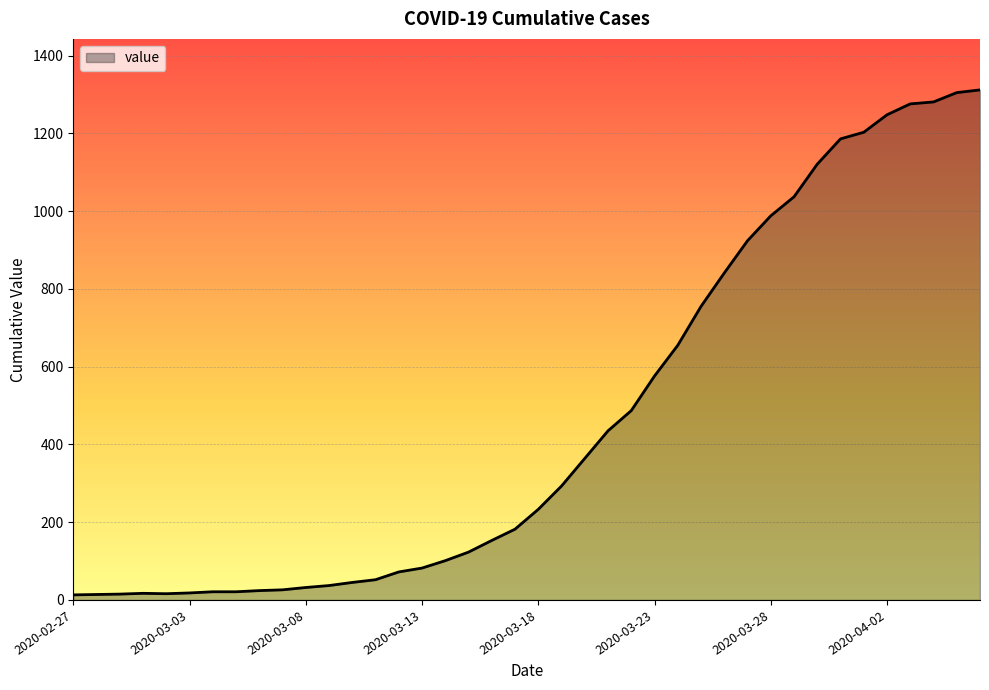

What is the maximum value shown in the chart?

1312